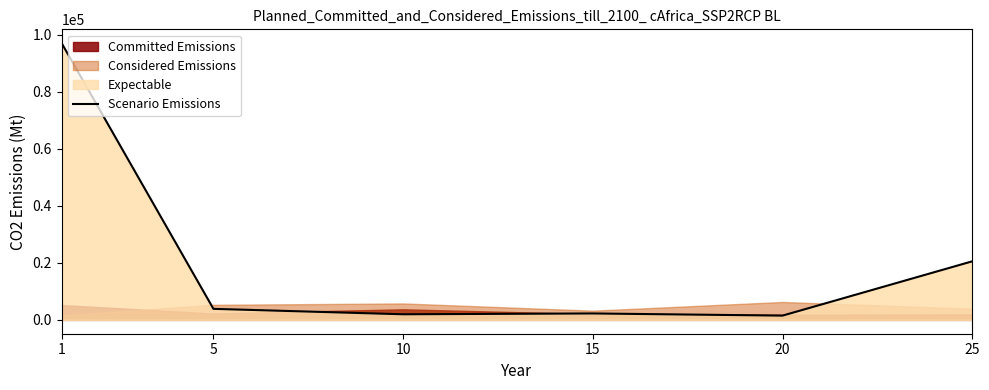

Which has a higher value, 20 or 5?

5